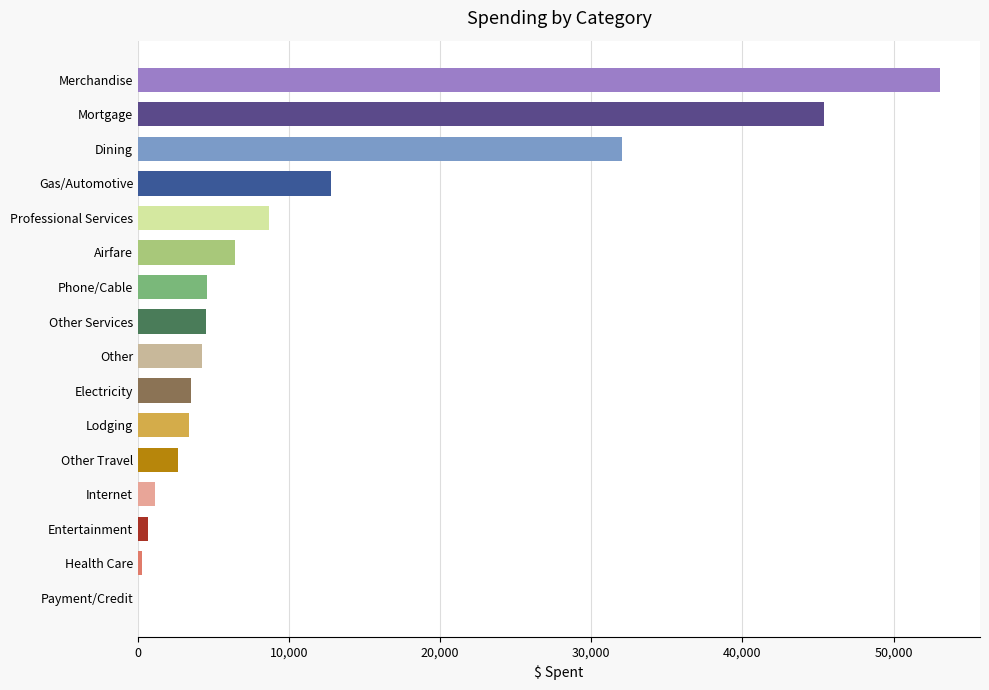

The chart shows a value of 3511.0 at Electricity. True or false?

True